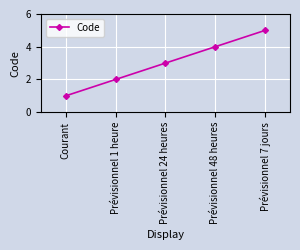

What position from the left is Prévisionnel 48 heures?

4